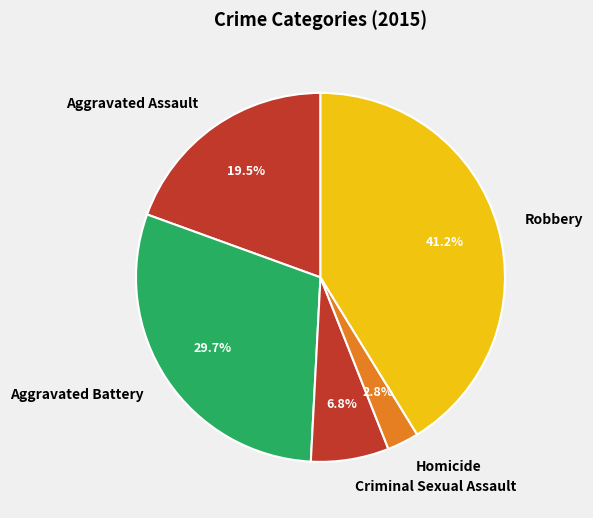

Is it true that Criminal Sexual Assault is 1% of the pie?

False